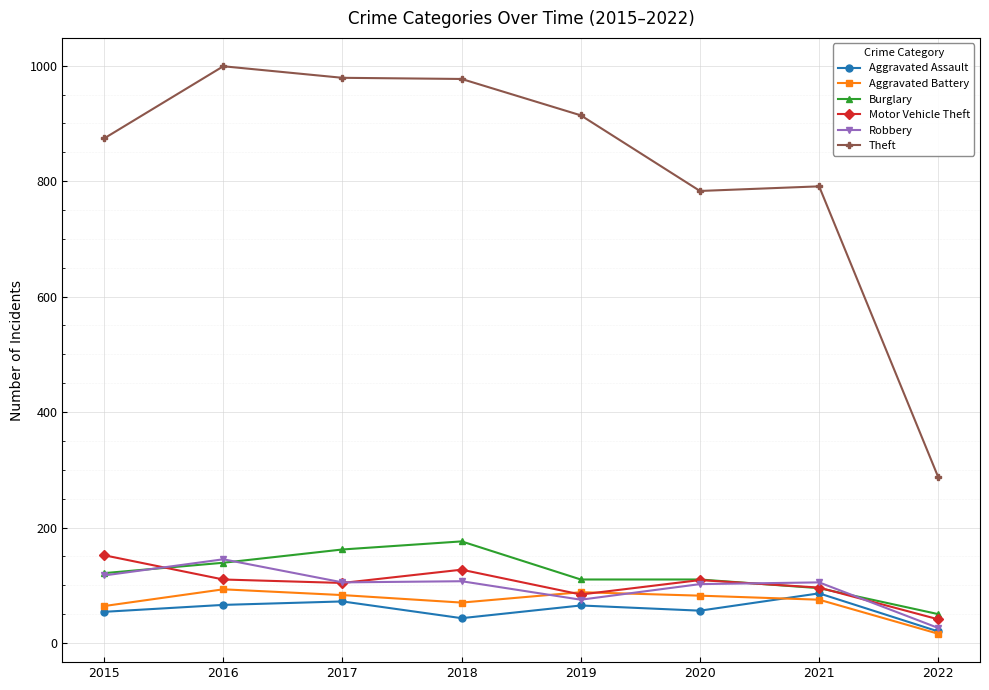

Which series changed the most between 2018 and 2019?

Burglary